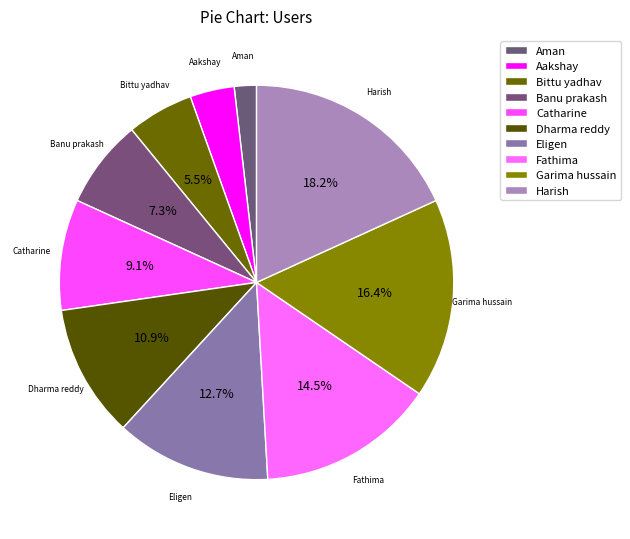

Do Garima hussain and Aman together represent more than half of the pie?

No